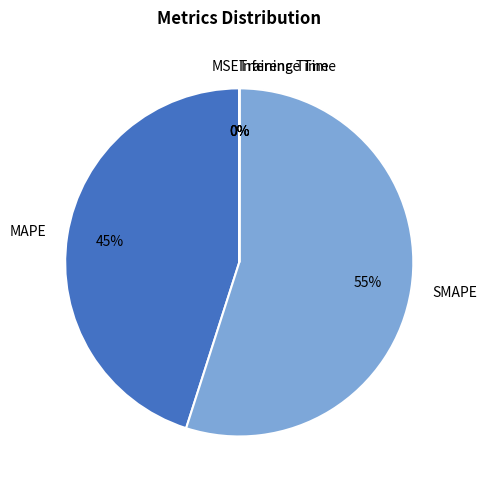

Which slice represents more than half of the pie?

SMAPE